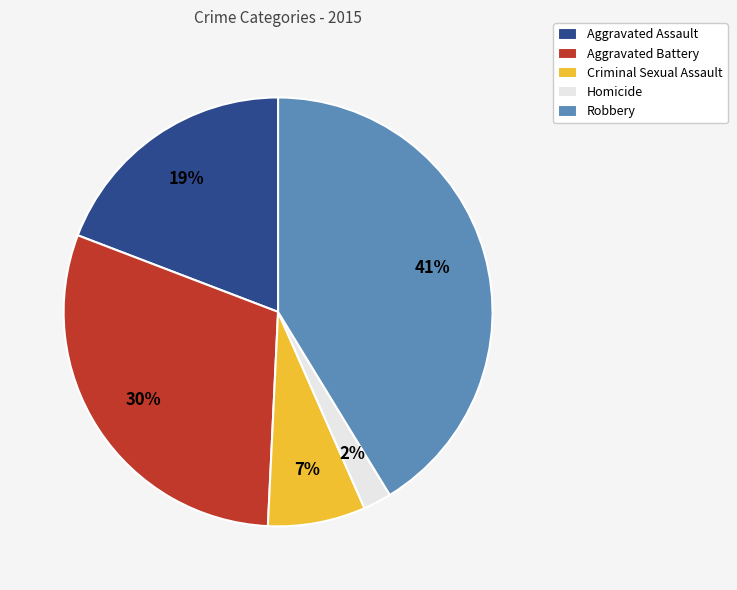

What is the ratio of the value at Aggravated Battery to the value at Robbery?

0.7